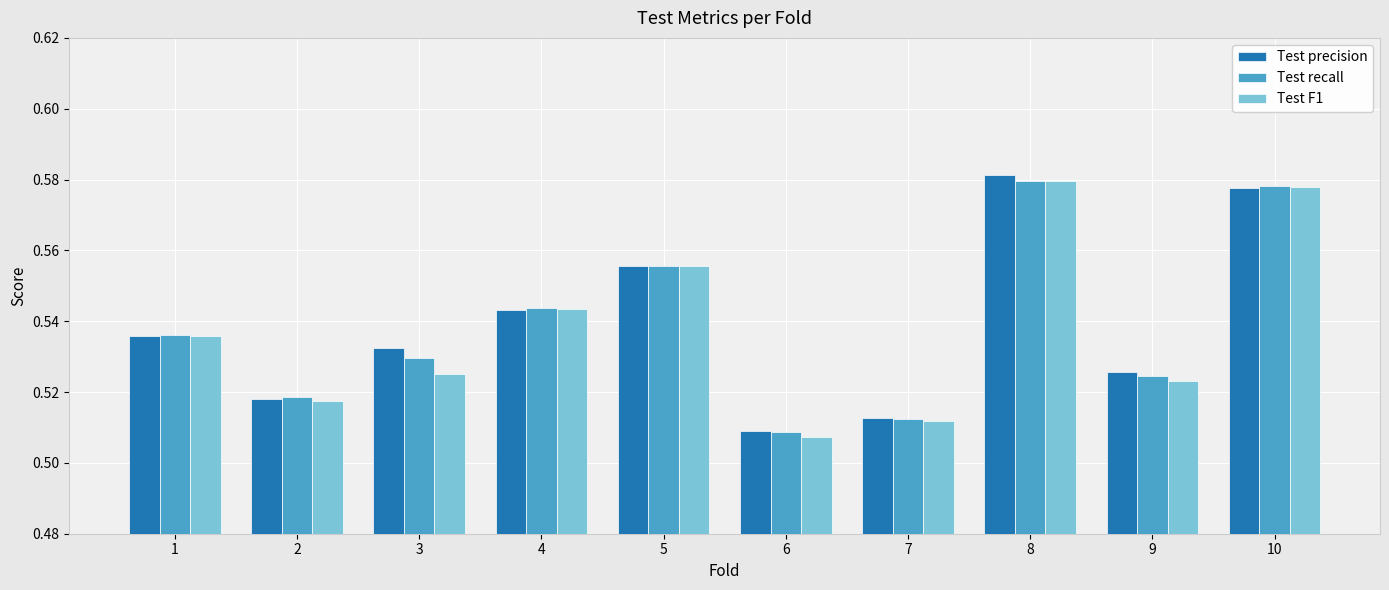

At how many categories does at least one series exceed 0?

10